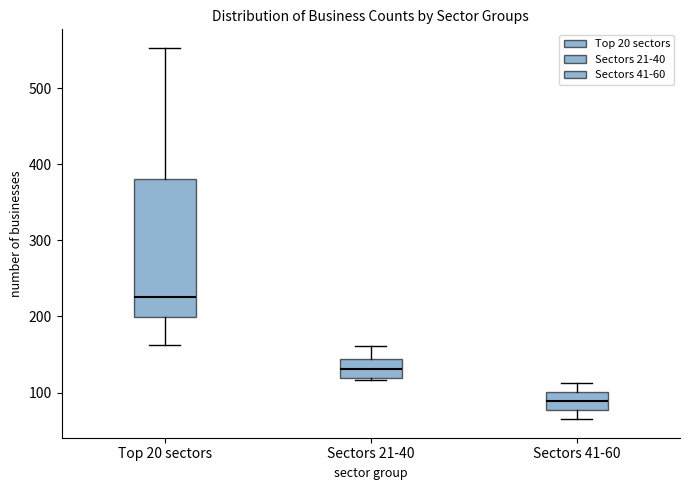

Reading left to right, transcribe this box plot: for each box, give where its median line is, the range the box spans, and where its two whiskers end, as read against the y-axis. The values are not printed on the chart, so give them approximately, as read against the axis.

Top 20 sectors: median 230, box 200 to 380, whiskers 160 to 550
Sectors 21-40: median 130, box 120 to 140, whiskers 120 to 160
Sectors 41-60: median 90, box 80 to 100, whiskers 70 to 110